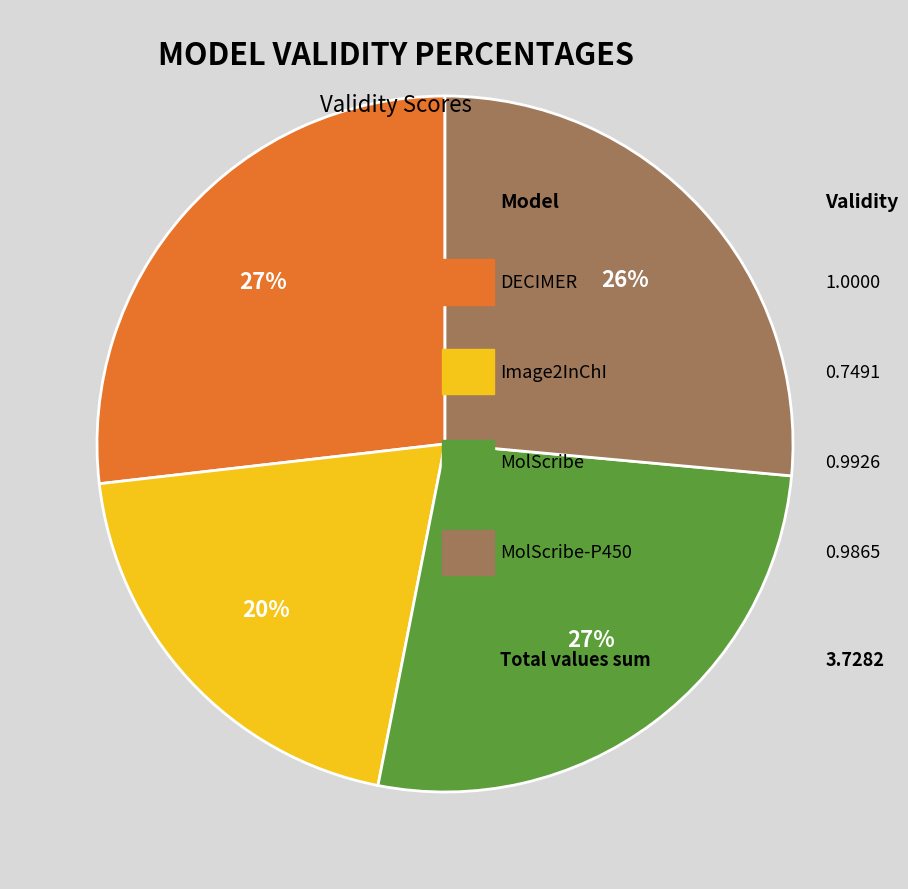

To the nearest percent, what is the average slice percentage?

25%